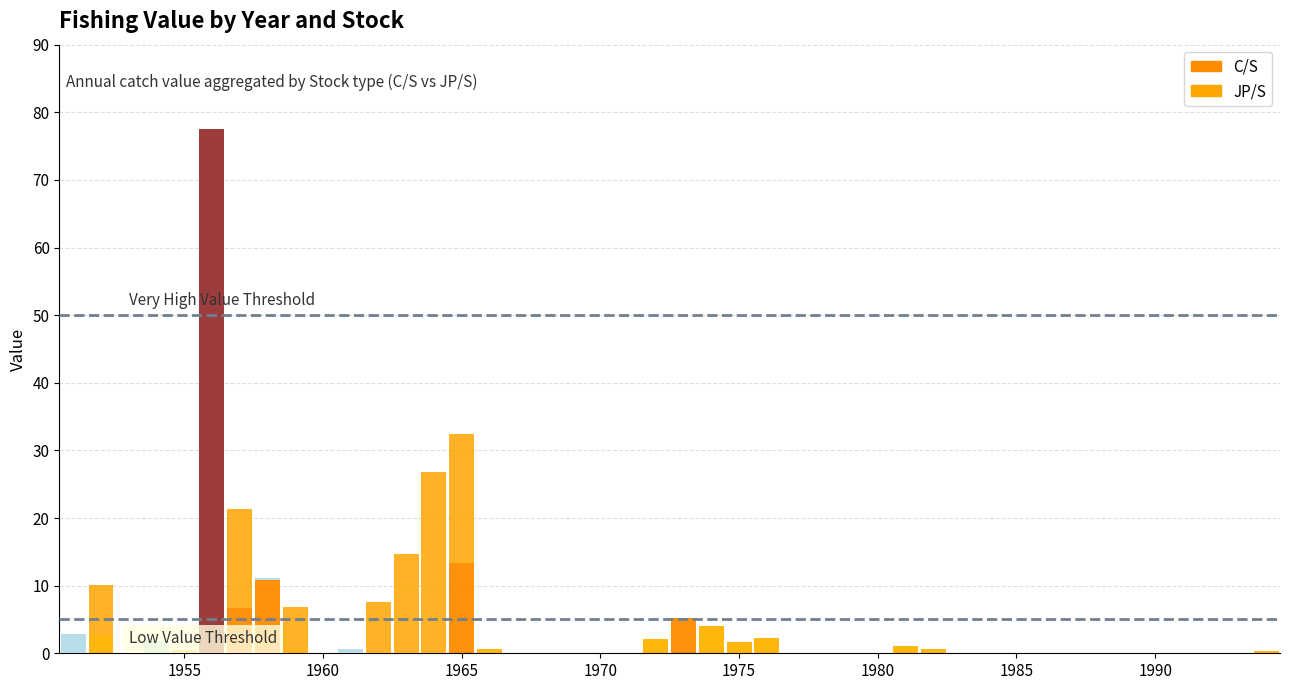

At which category is the sum across all series the highest?

1956